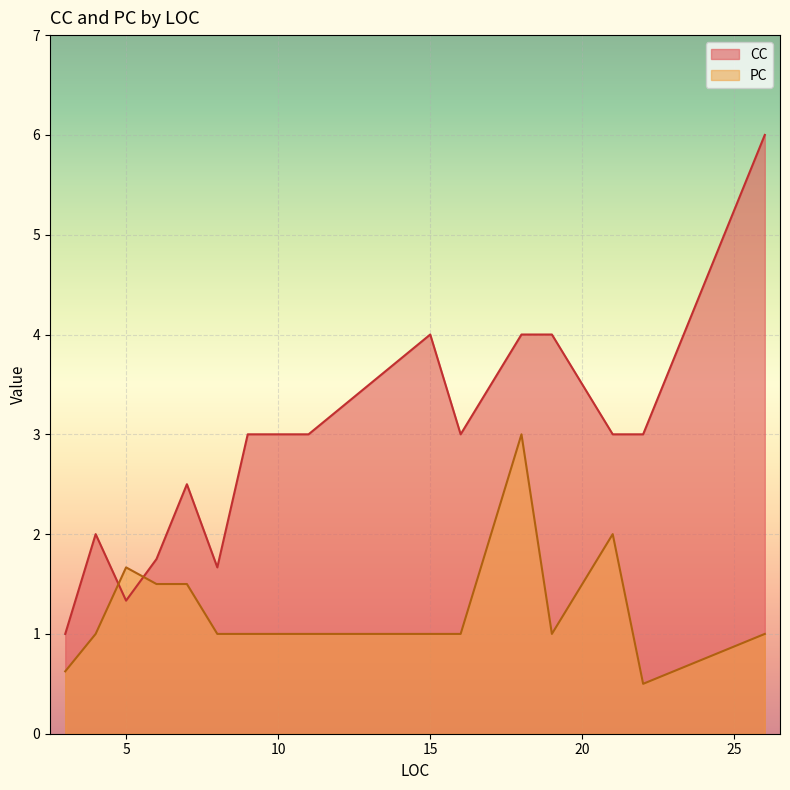

What is the difference between the maximum and minimum values in the CC series?

5.0